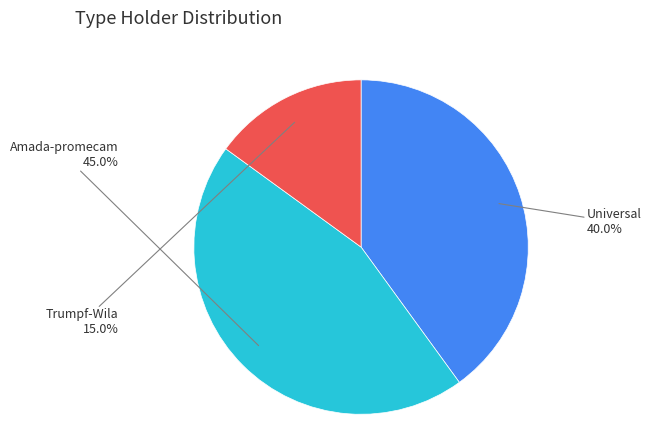

Is there any slice that represents more than half of the pie?

No